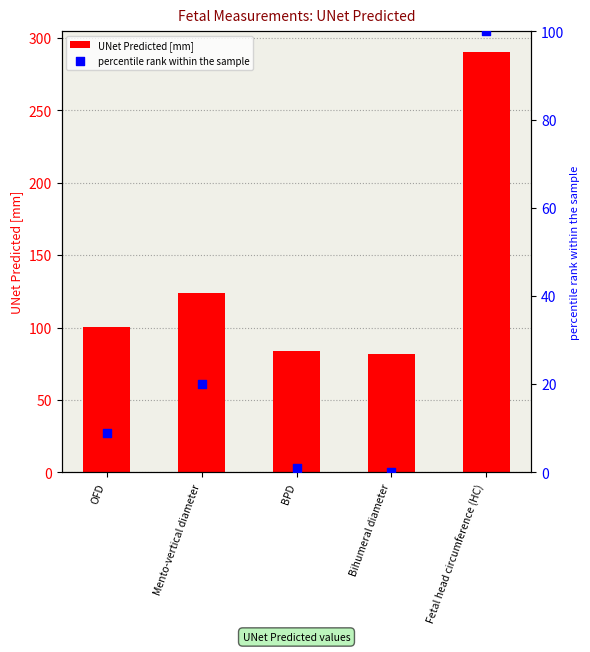

Which series has the largest total across all categories?

UNet Predicted [mm]